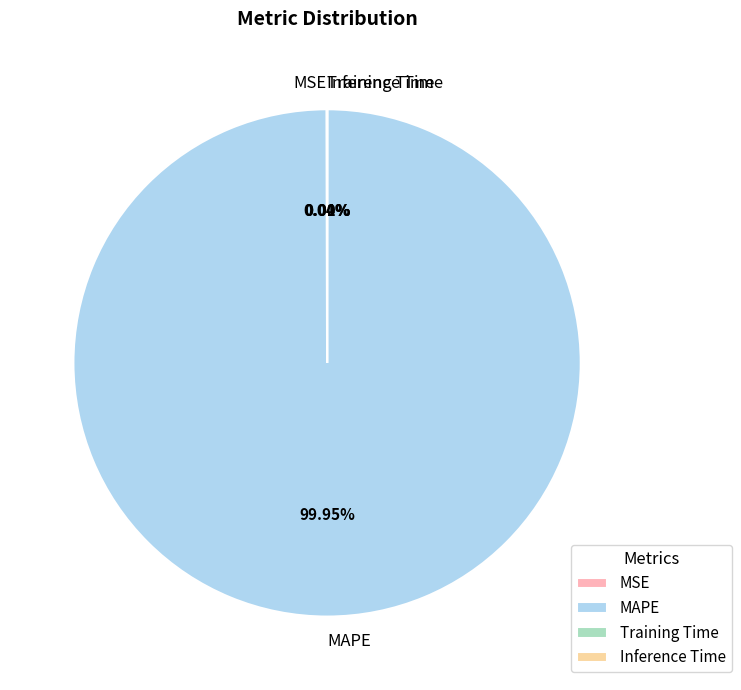

Which category has the biggest portion of the pie?

MAPE